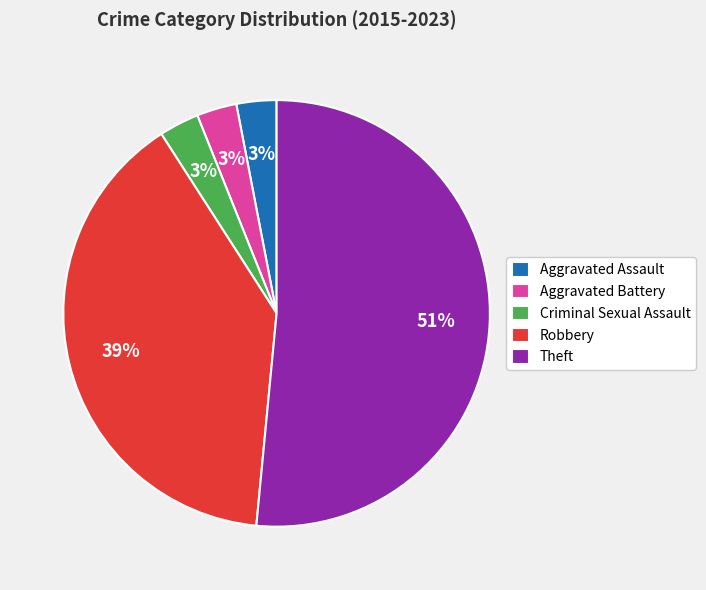

Which category has the biggest portion of the pie?

Theft